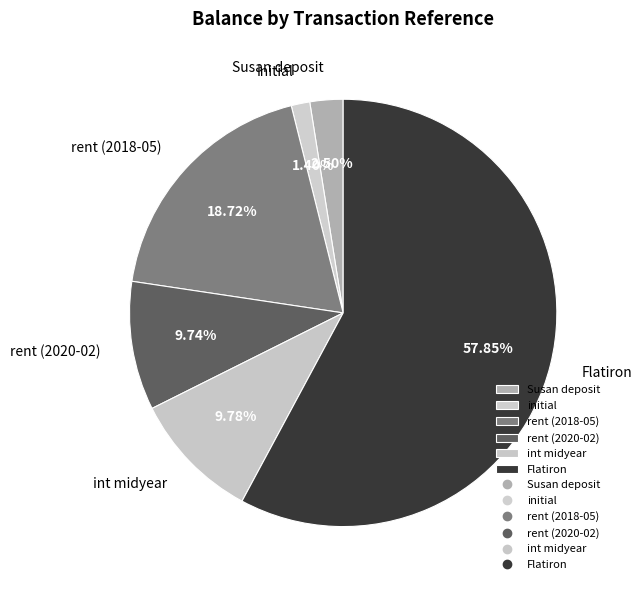

The rent (2020-02) slice represents 10% of the pie. True or false?

True